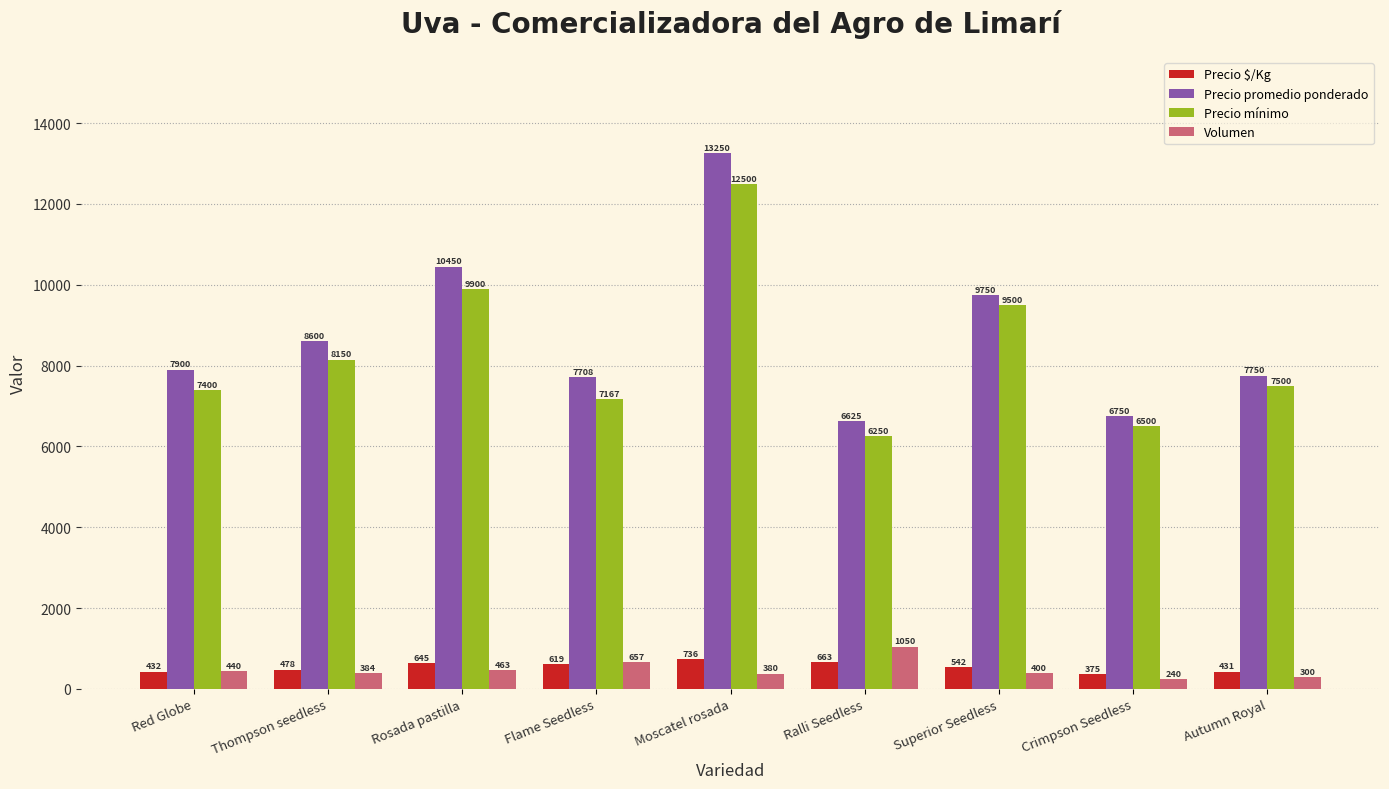

At how many categories does at least one series exceed 9526?

3